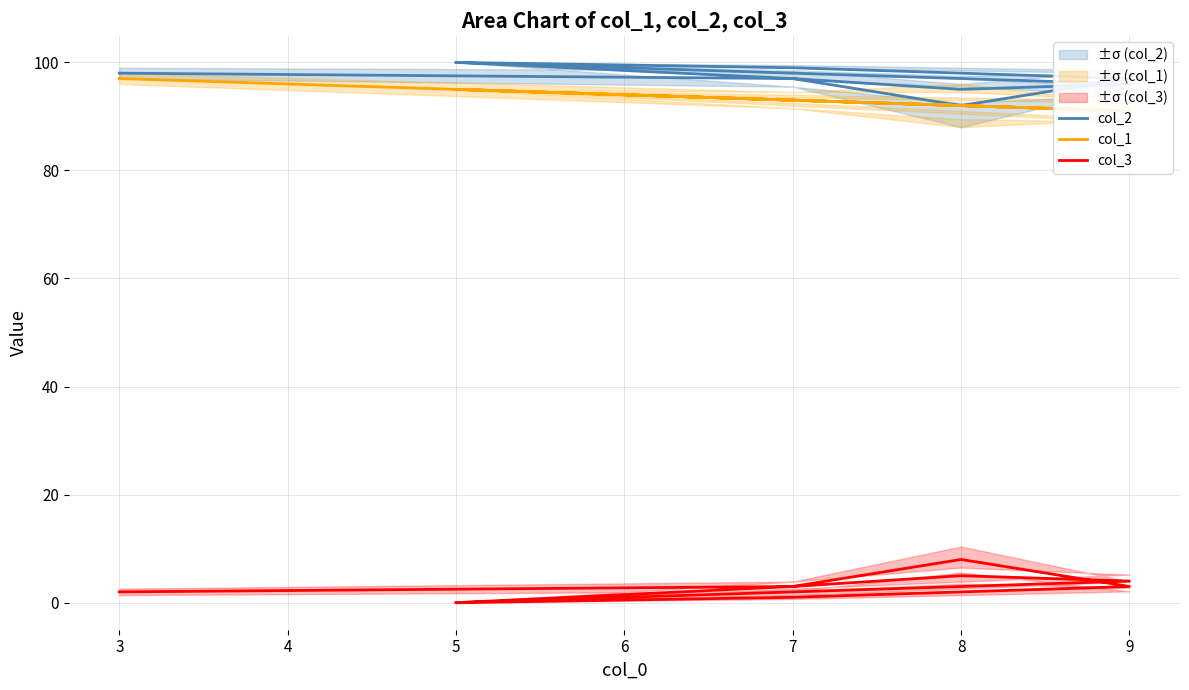

At 5, list the series in order from smallest to largest.

col_3, col_1, col_2